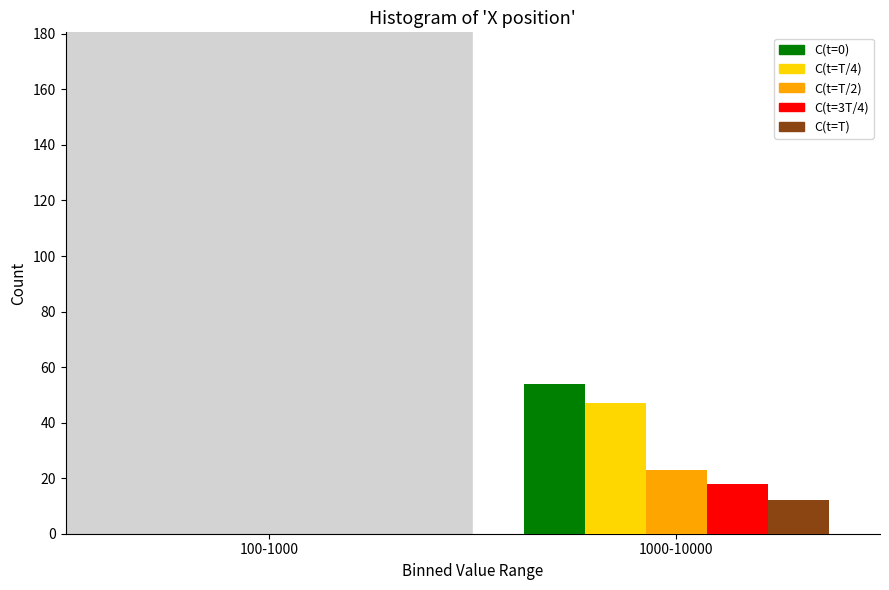

Reading left to right, what are all the values shown in this chart?

C(t=0): 0	54
C(t=T/4): 0	47
C(t=T/2): 0	23
C(t=3T/4): 0	18
C(t=T): 0	12